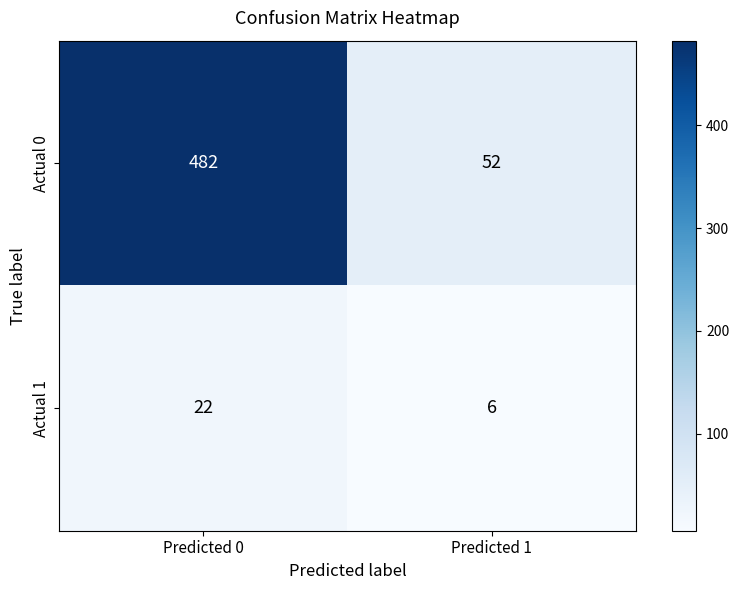

List the series in order of their overall mean, highest first.

Actual 0, Actual 1